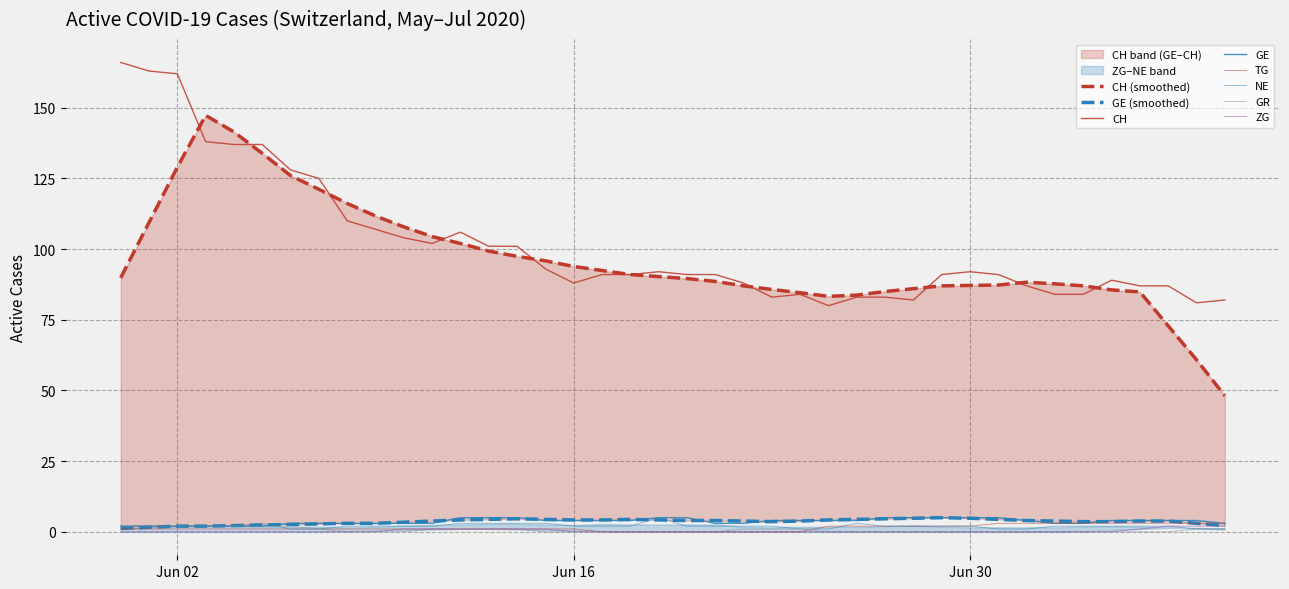

What is the greatest value displayed?

166